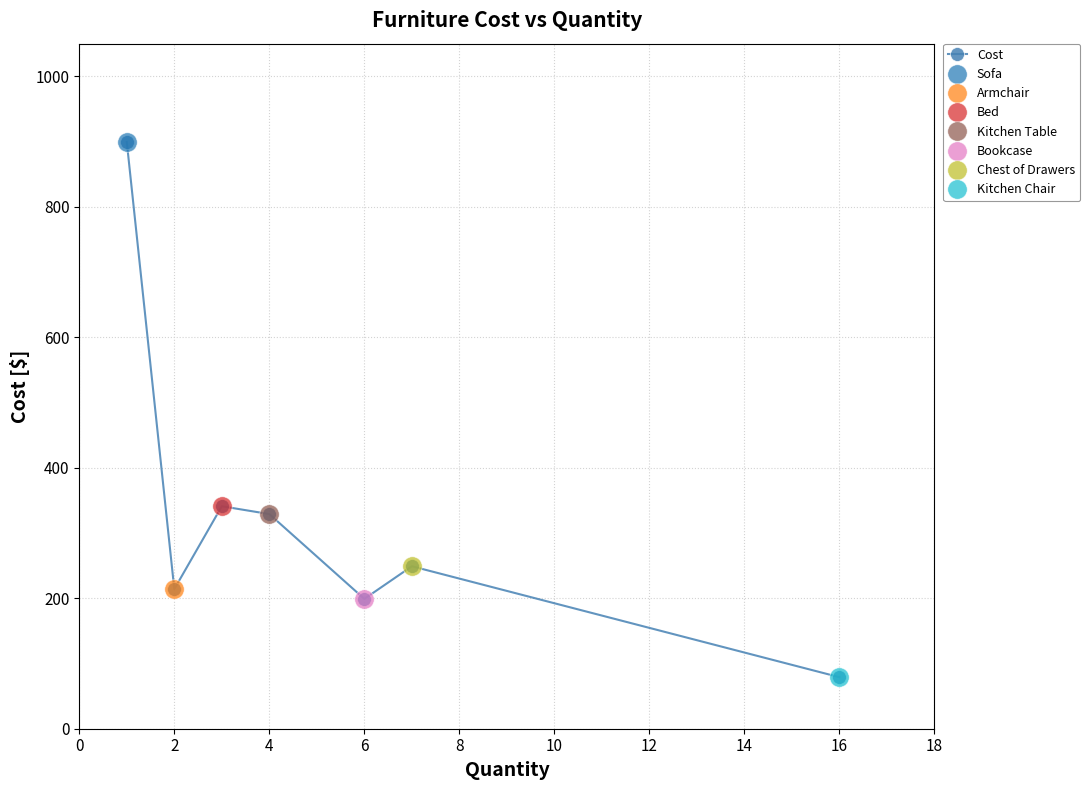

What is the maximum value shown in the chart?

899.2